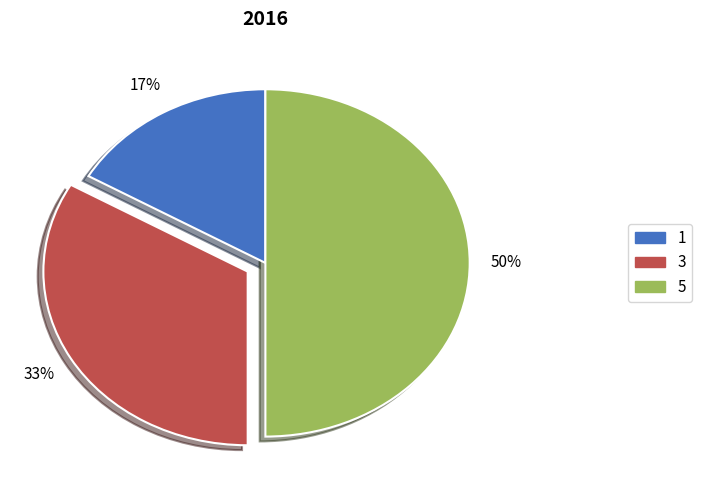

True or false: 3 accounts for 33% of the total.

True